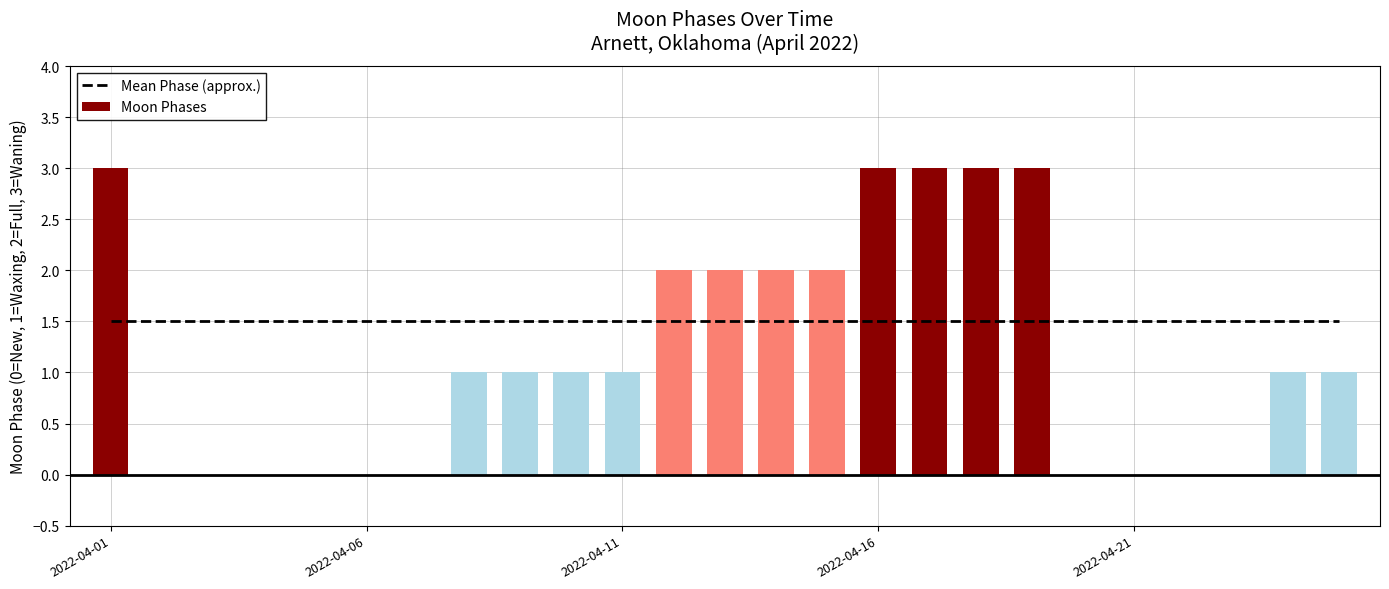

How many values in the Moon Phases series are below 1?

10